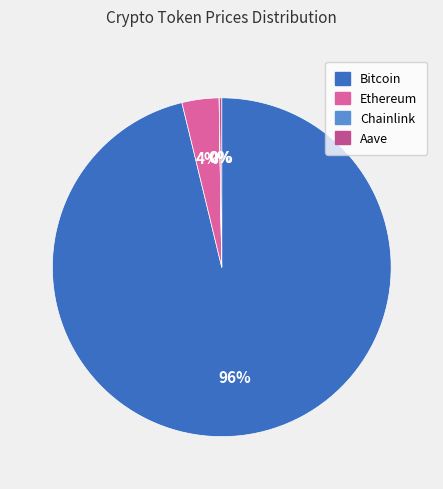

To the nearest percent, what is the difference between the largest and smallest slice percentages?

96%